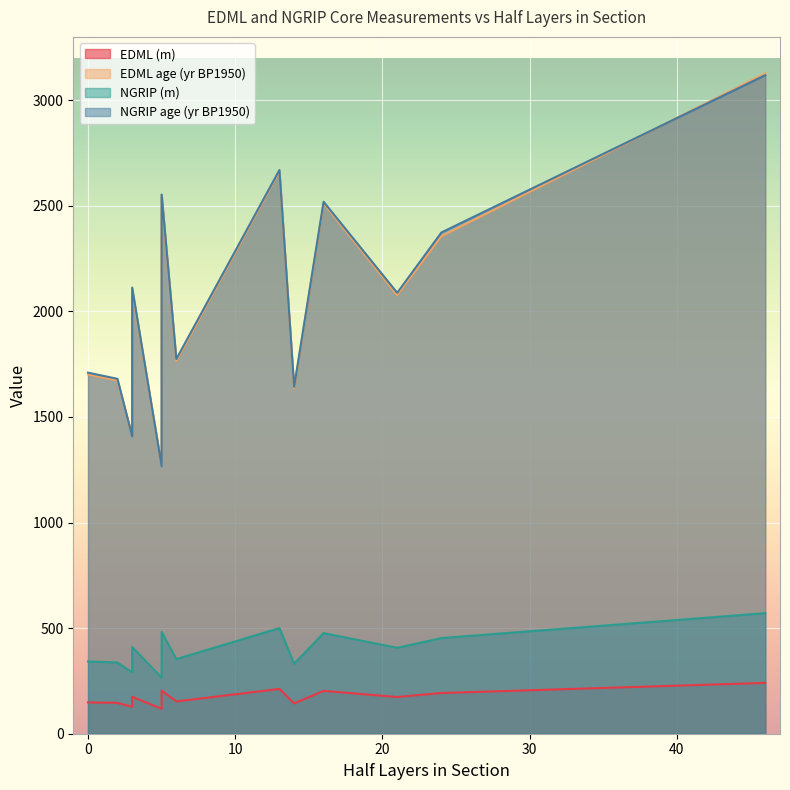

Which category has the highest value in the EDML age (yr BP1950) series?

46